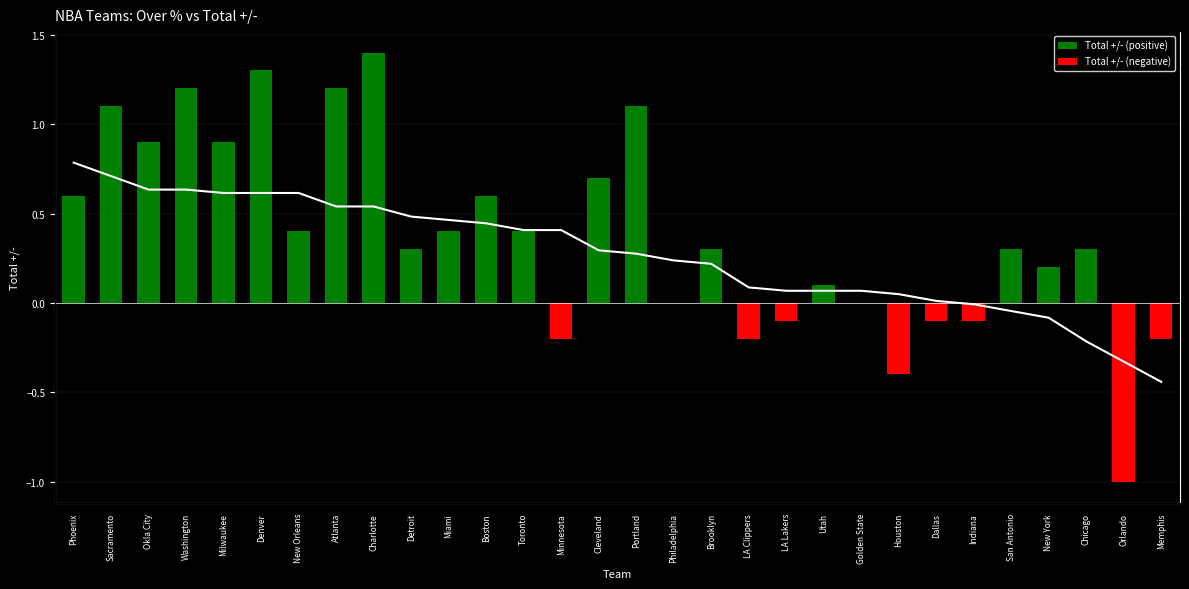

What is the sum of the Over % (scaled) values at Golden State and Okla City?

0.7